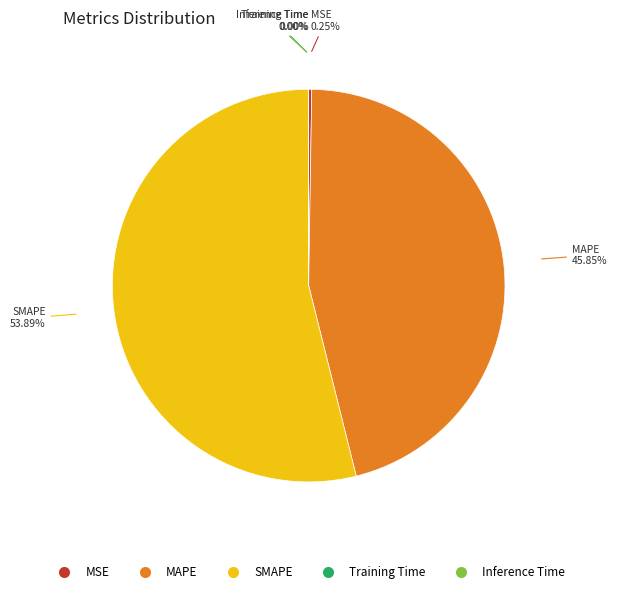

Which slice is the largest?

SMAPE